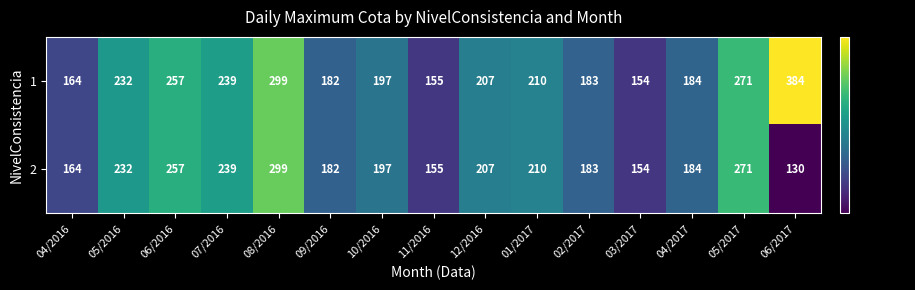

What is the difference between the 2 values at 04/2016 and 08/2016?

135